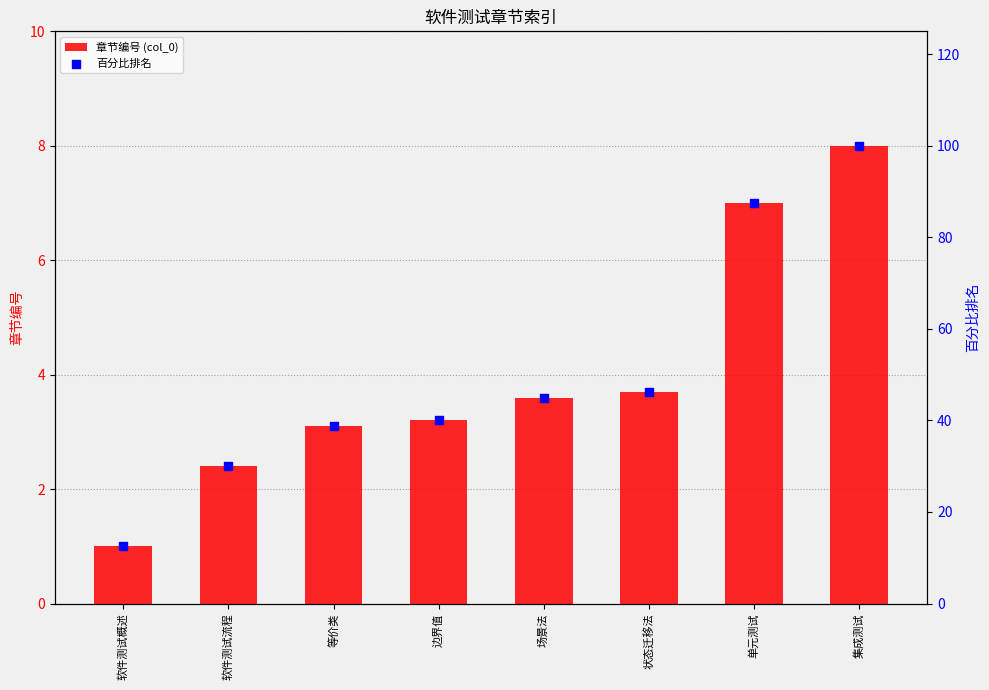

At which category is the sum across all series the highest?

集成测试